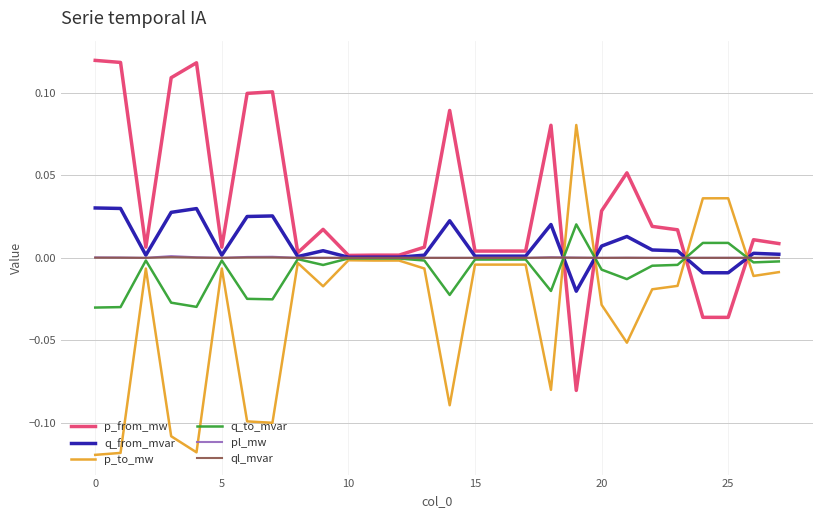

Which series has the largest total across all categories?

p_from_mw